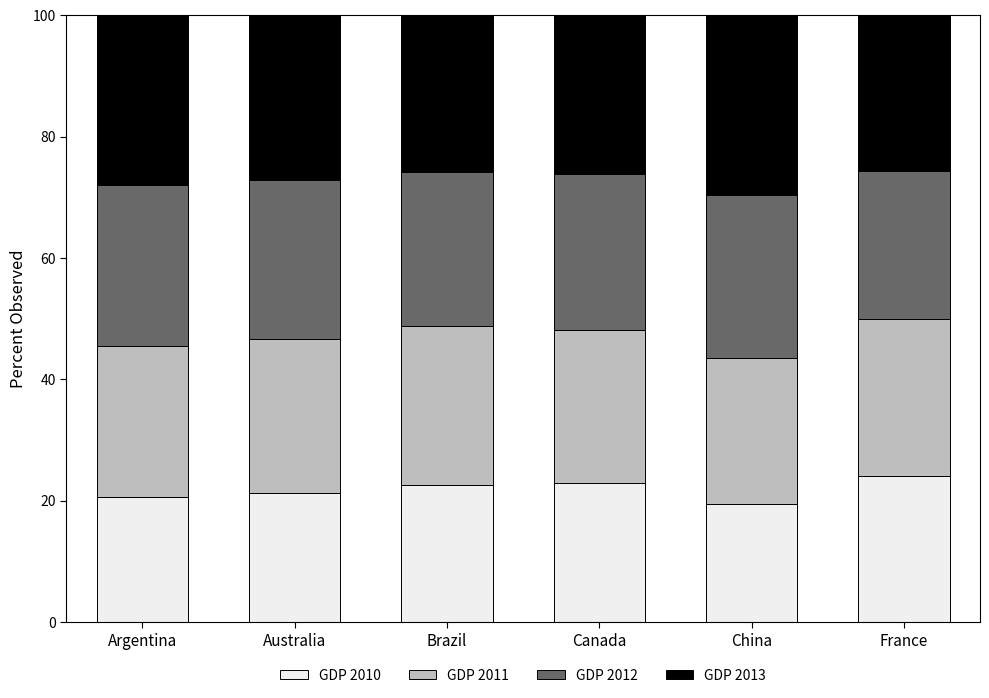

What is the total value across all series at France?

100.0